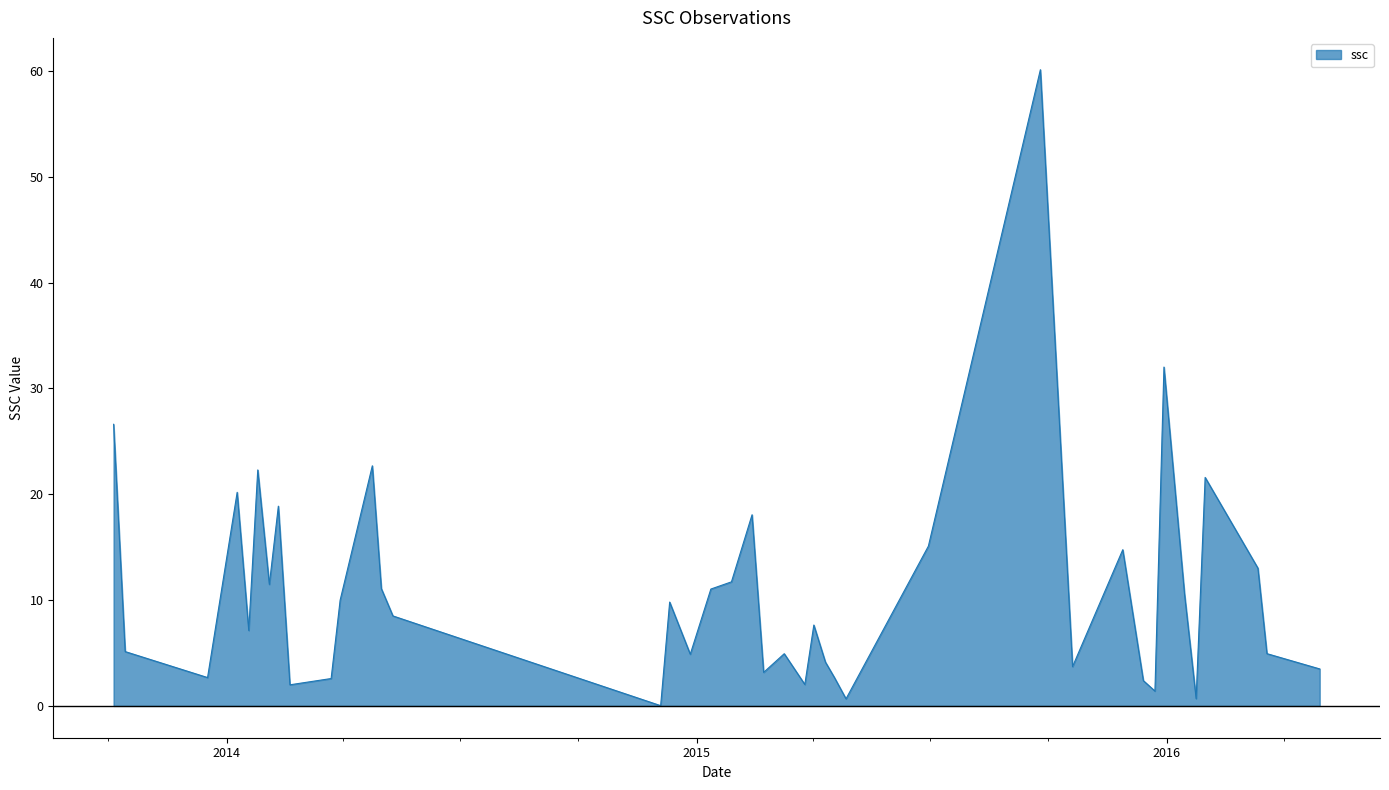

What is the difference between the maximum and minimum values?

60.1